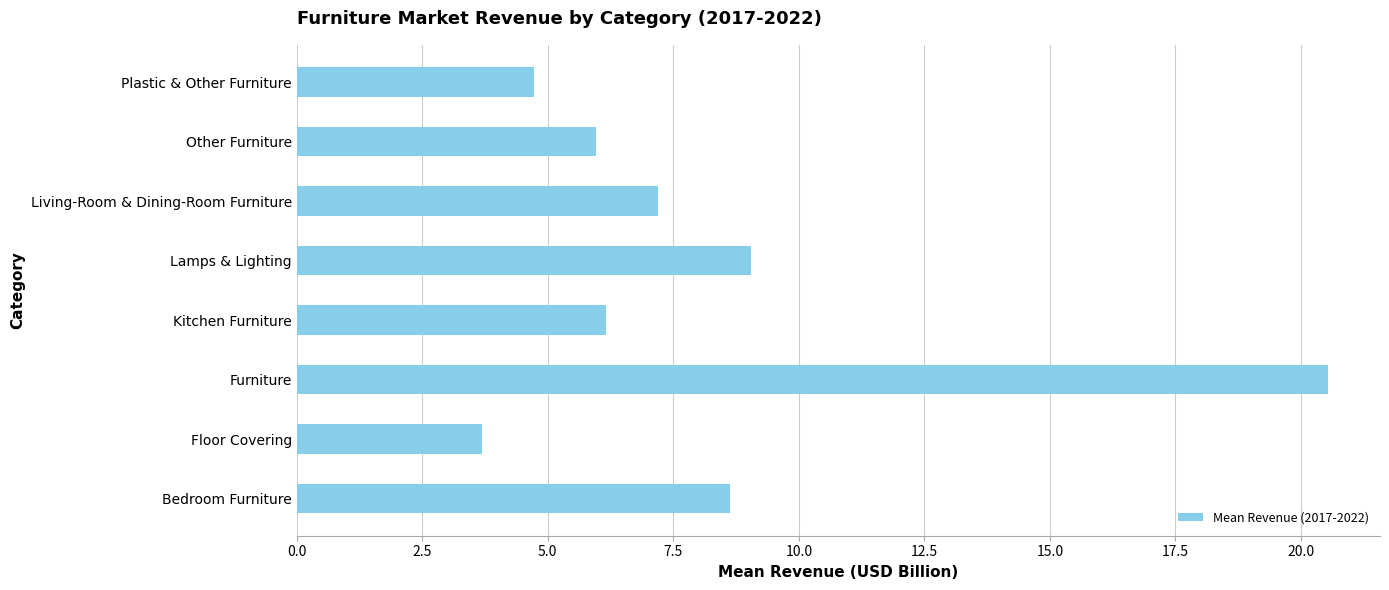

What is the sum of all values?

66.0